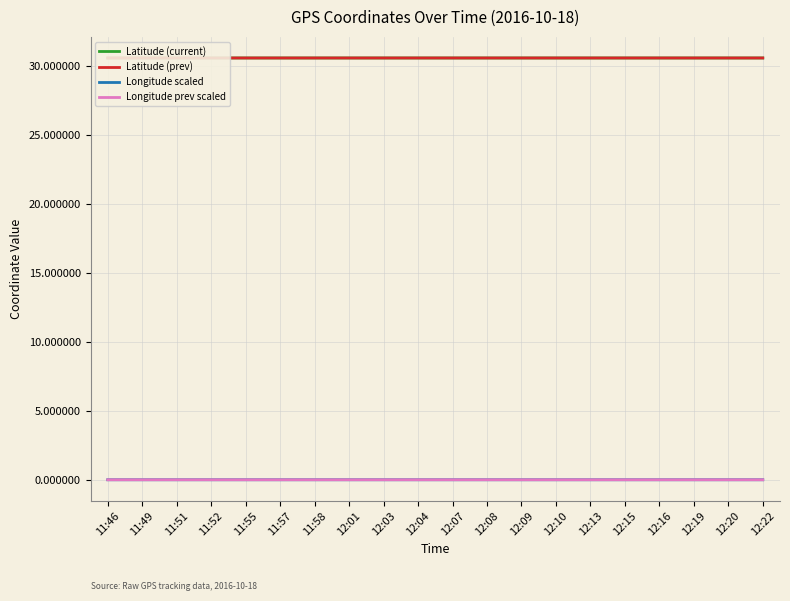

How many Latitude (current) values are between 30 and 31?

20